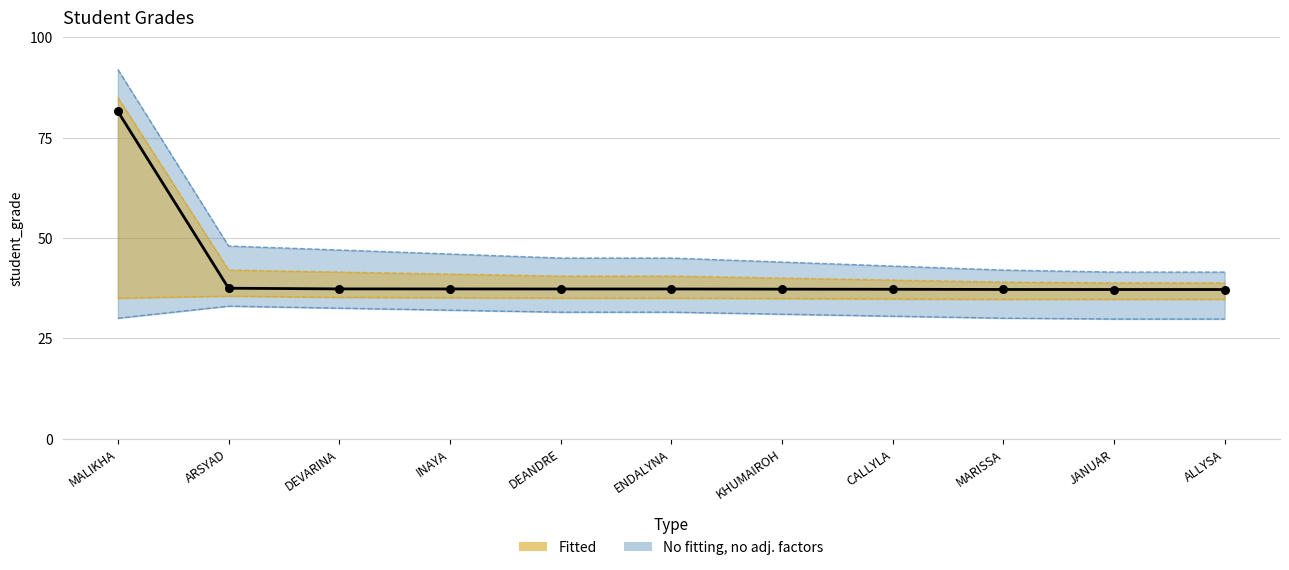

Between MALIKHA and ENDALYNA, which is larger?

MALIKHA